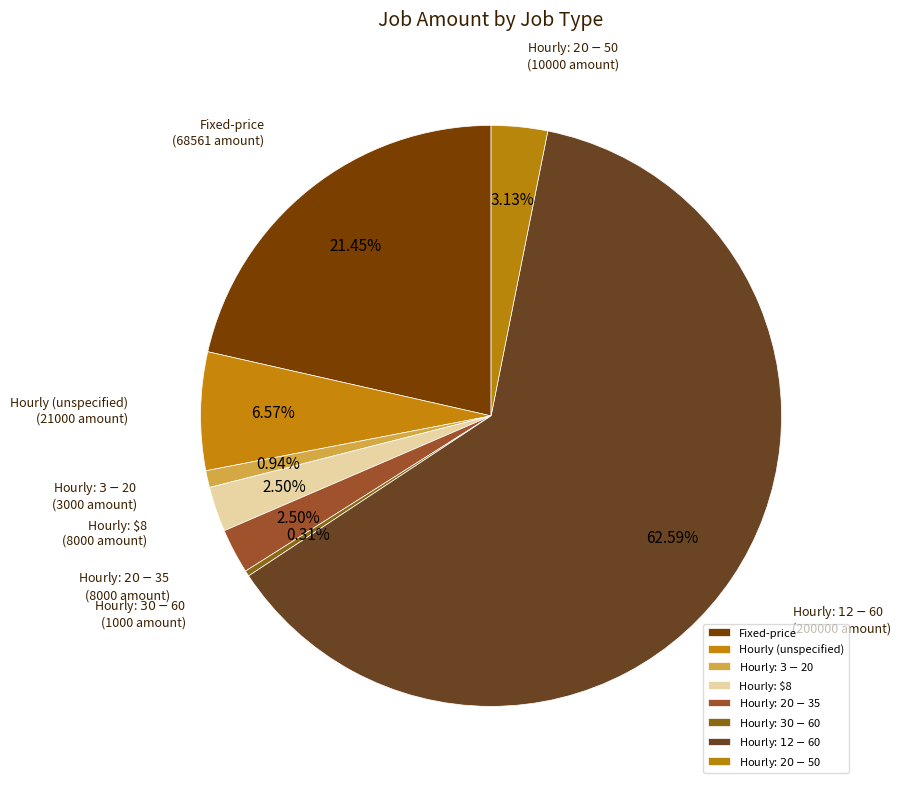

To the nearest percent, what is the difference between the largest and smallest slice percentages?

62%